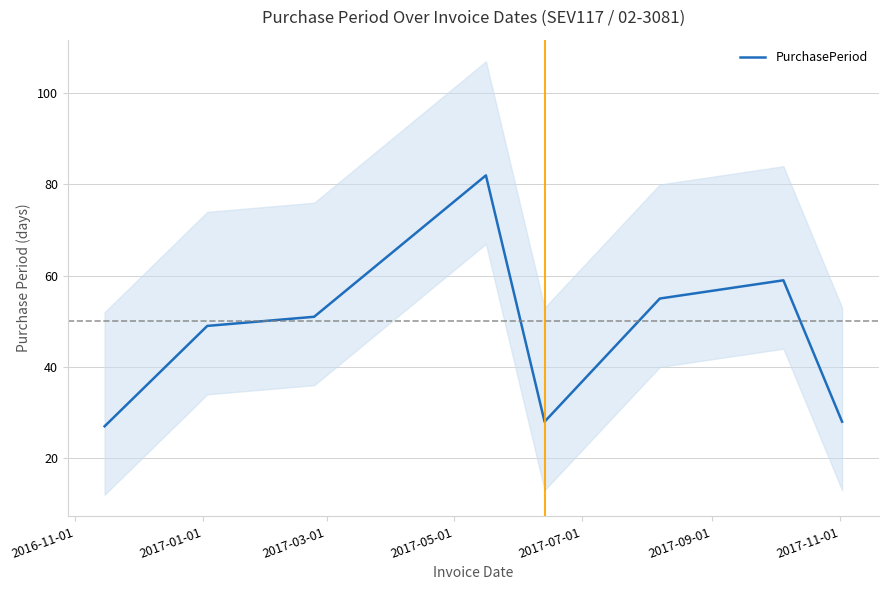

What is the value of the 5th point from the left?

28